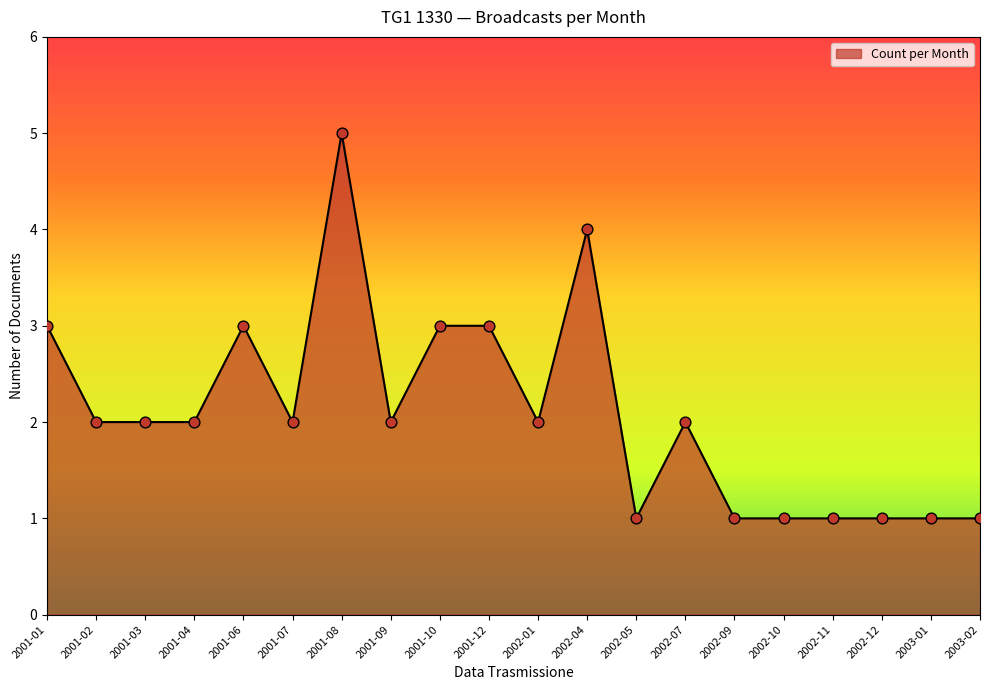

Between 2002-11 and 2002-04, which is larger?

2002-04